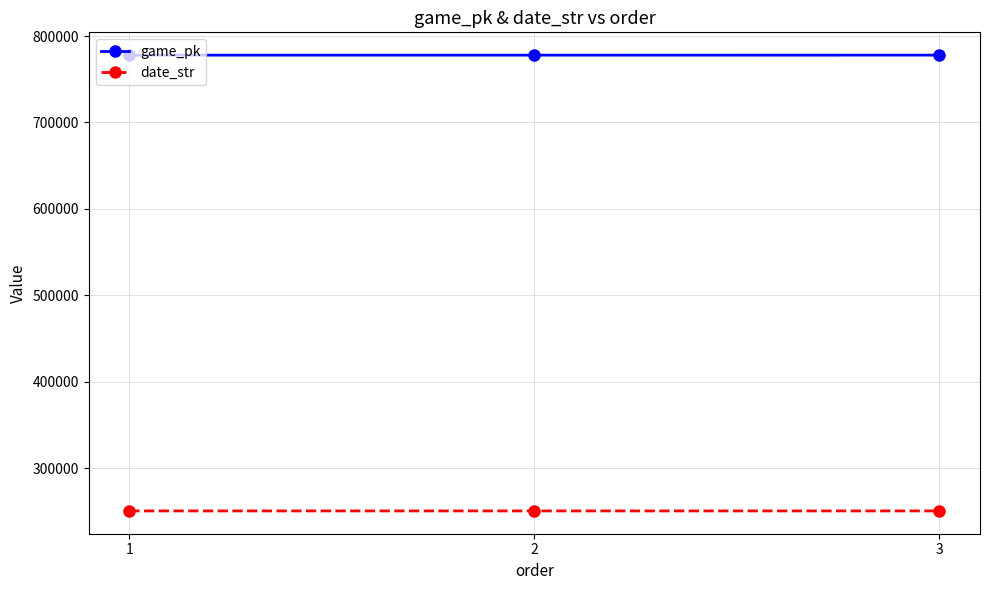

Is the value of game_pk at 2 greater than the value of date_str at 1?

Yes